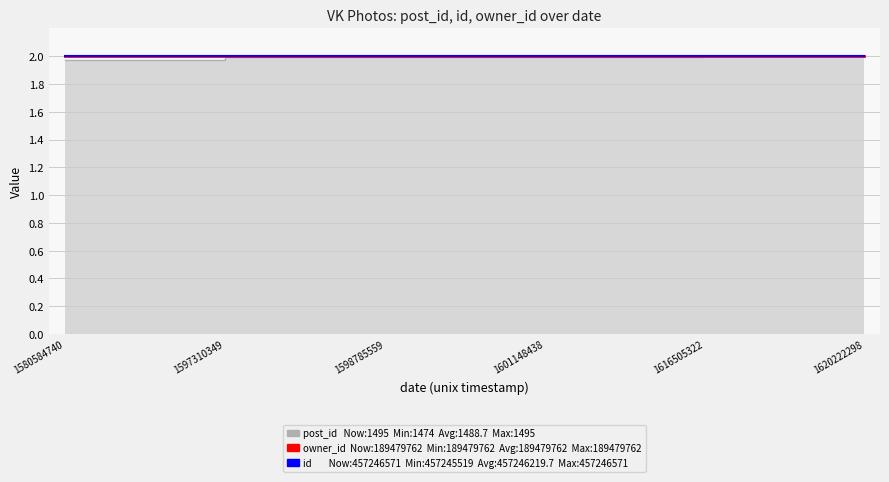

Between 1601148438 and 1620222298, which is larger?

1620222298